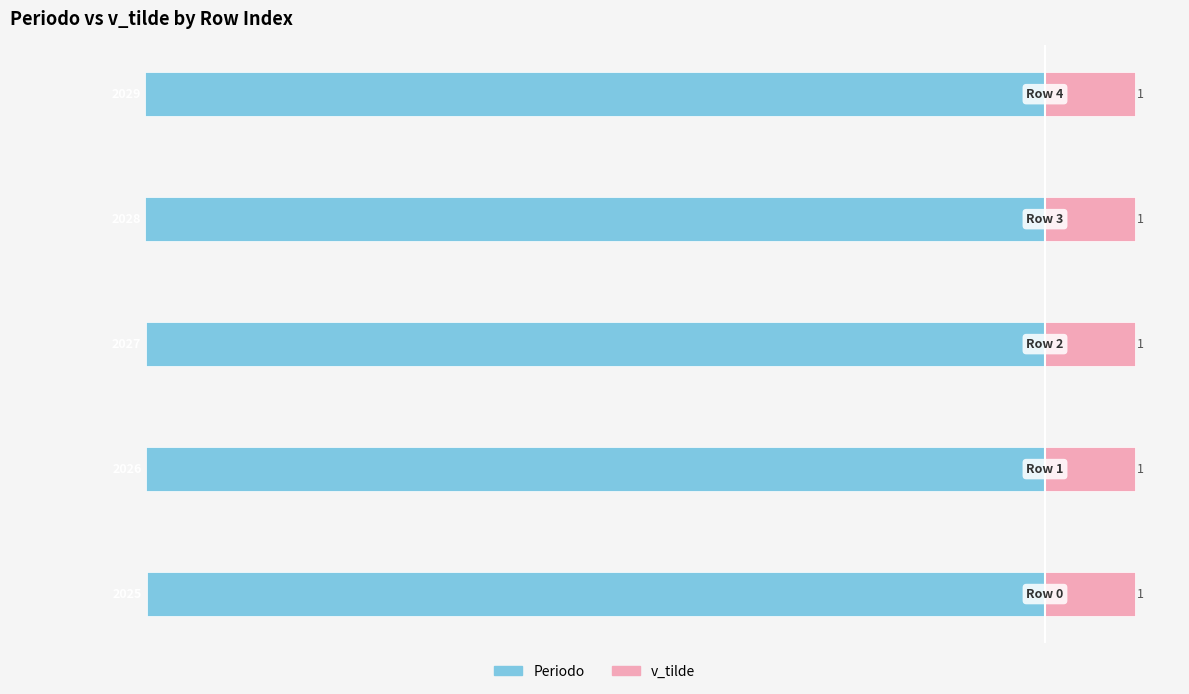

Rank the series by their maximum value, from lowest to highest.

Periodo, v_tilde